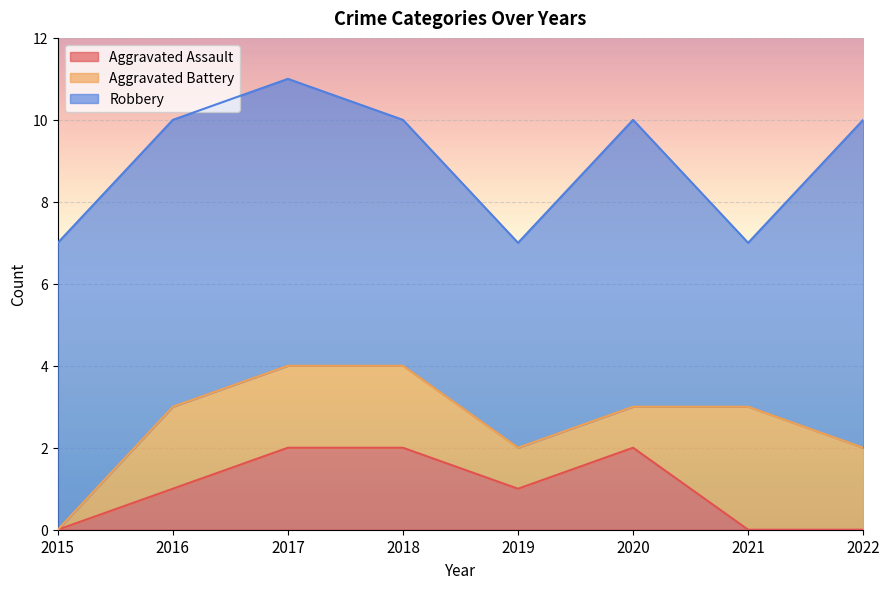

What is the average value of the Aggravated Battery series?

2